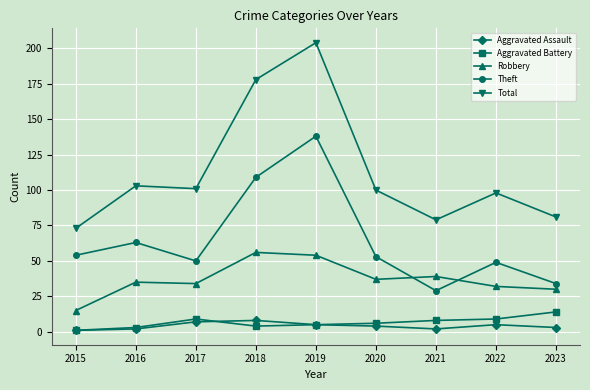

Between 2018 and 2021, which series saw the biggest shift?

Total